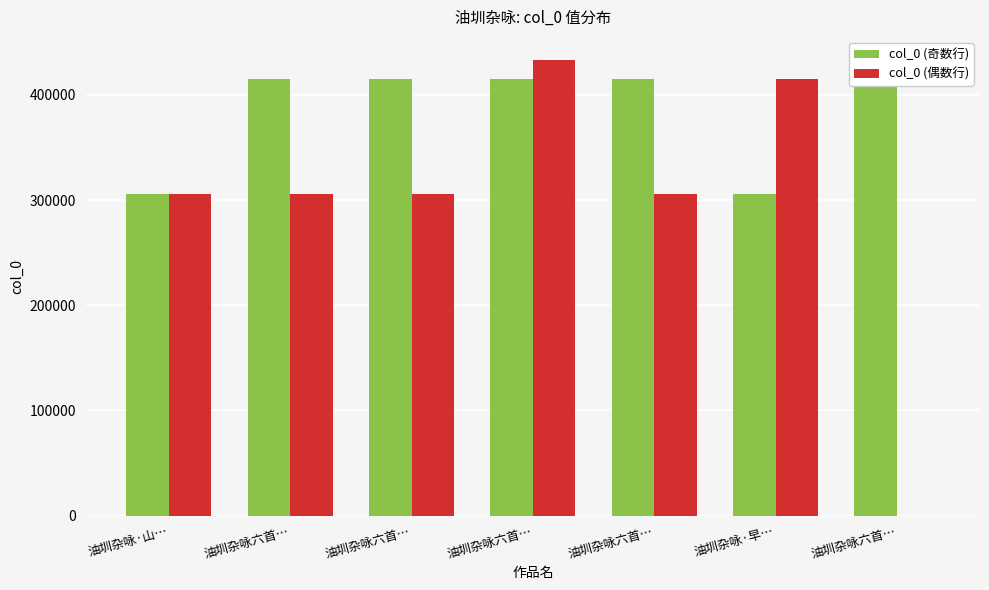

Reading left to right, list all the values displayed in this chart.

col_0 (奇数行): 305996	415005	415009	415010	415008	305994	415006
col_0 (偶数行): 305999	305997	305995	433533	305998	415007	0